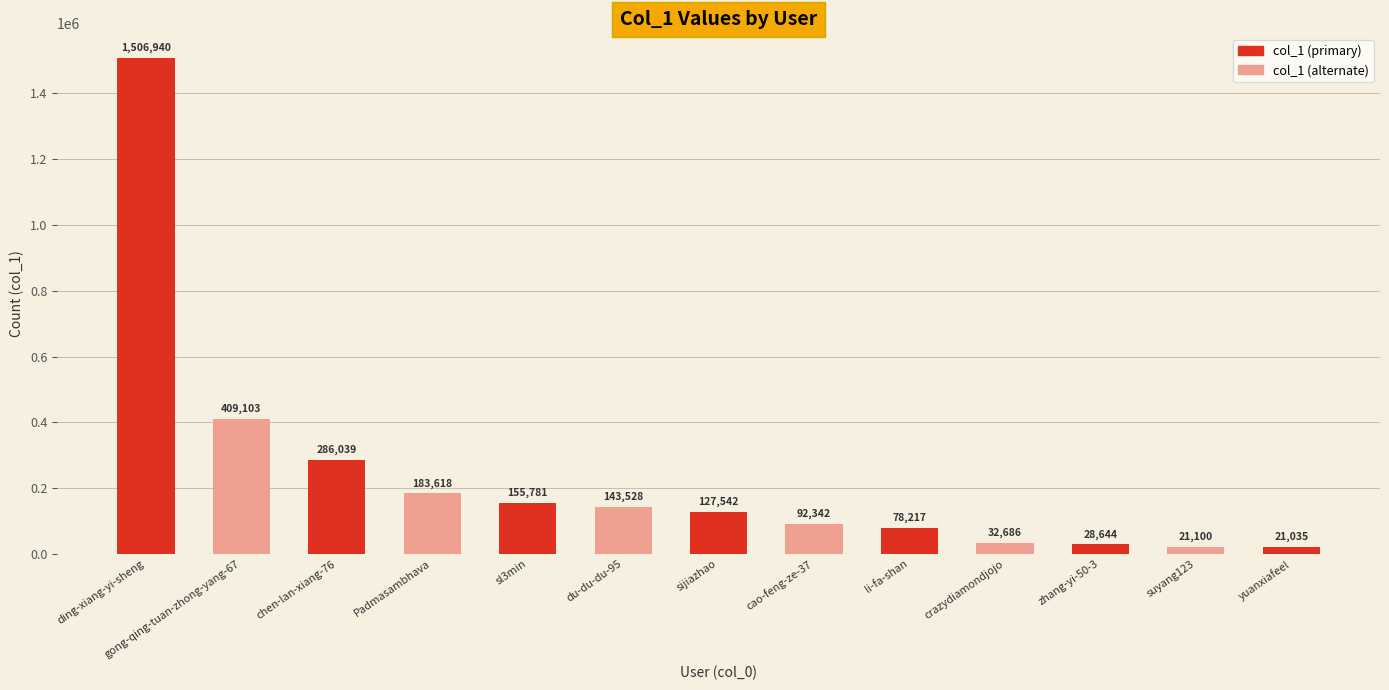

The value at chen-lan-xiang-76 is 286039. True or false?

True